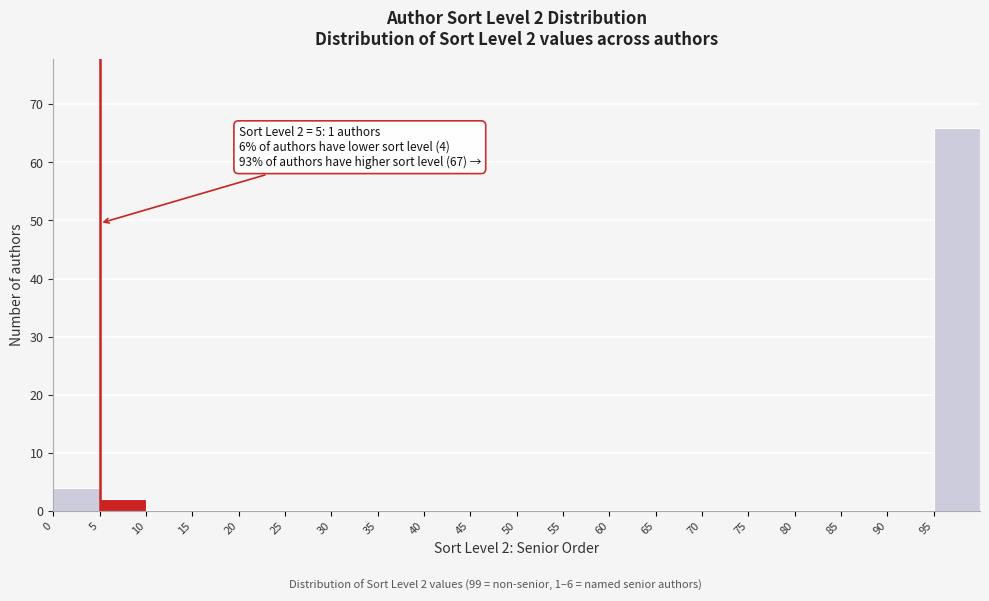

Which range on the x-axis has the tallest bar?

95 to 100